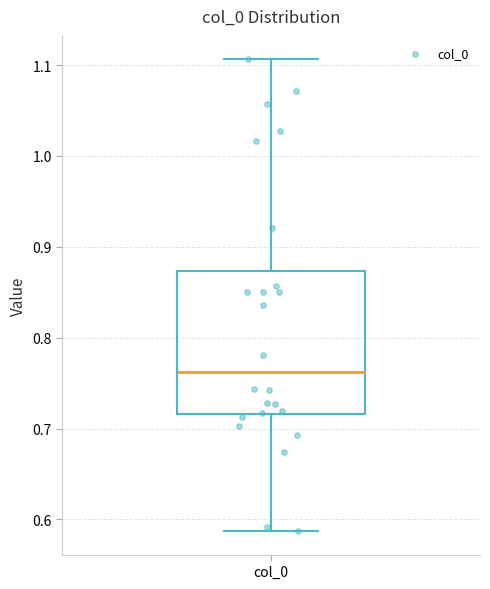

Where does the lower whisker of the box for col_0 end on the y-axis? The values are not printed on the chart, so give them approximately, as read against the axis.

0.59